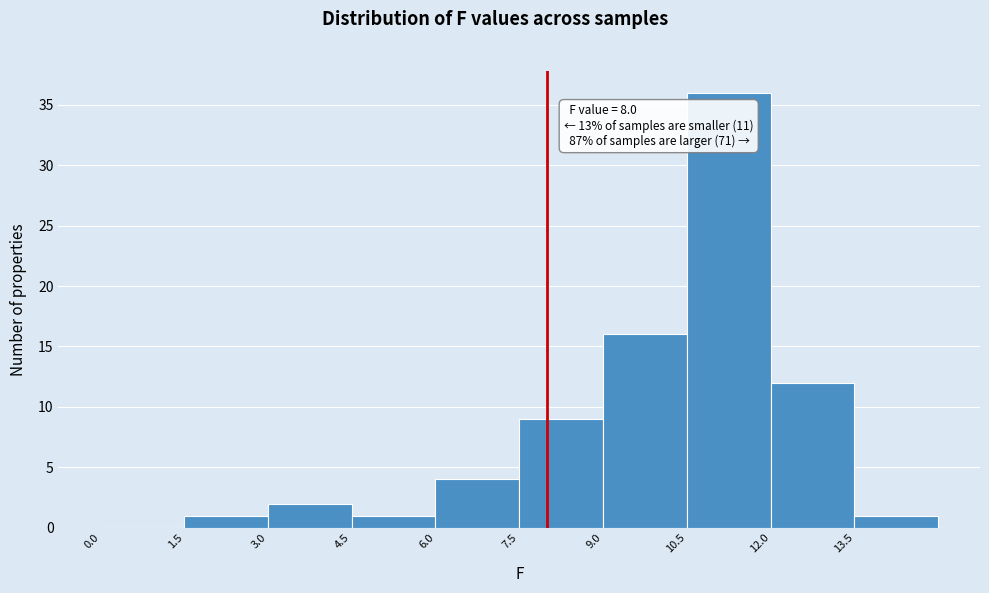

Over which range of the x-axis is the bar tallest?

10.5 to 12.0